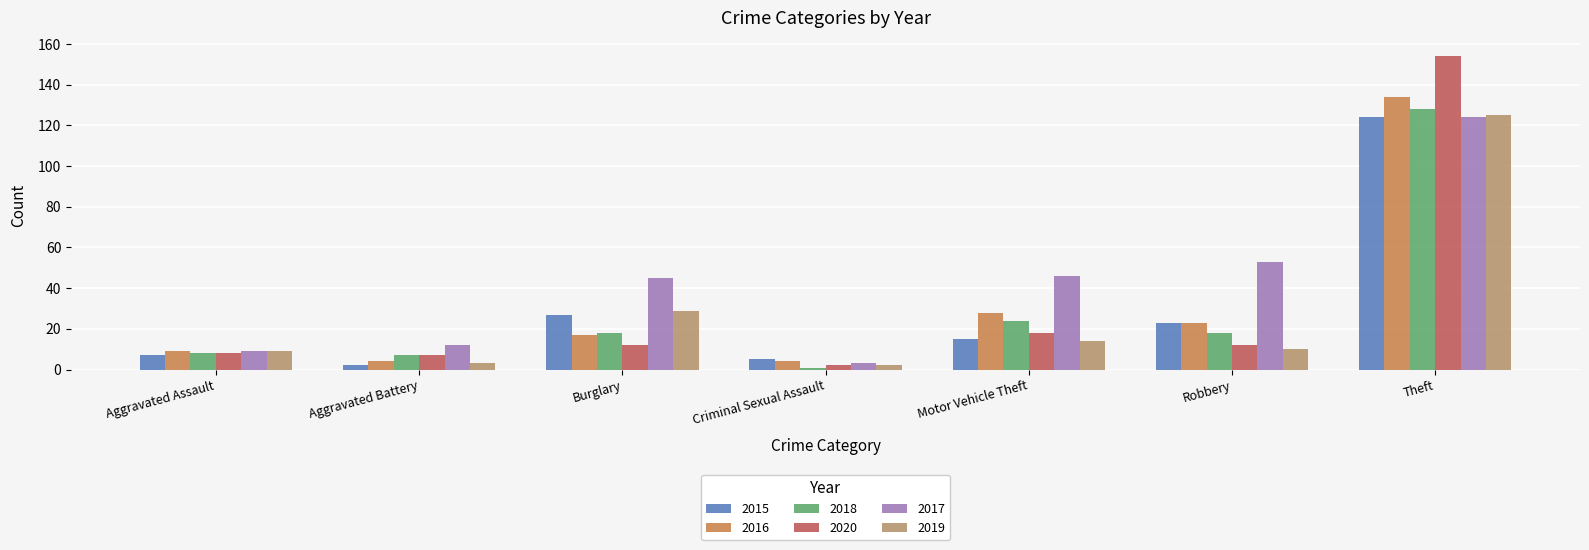

Does the chart contain stacked bars?

No